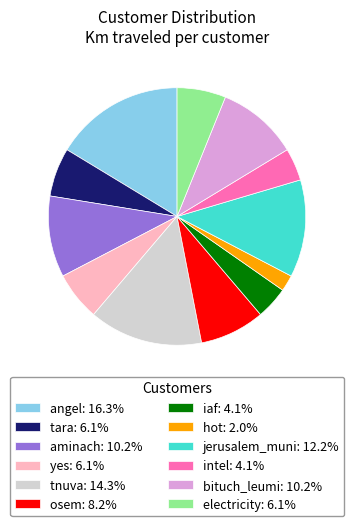

How many slices are in this pie chart?

12